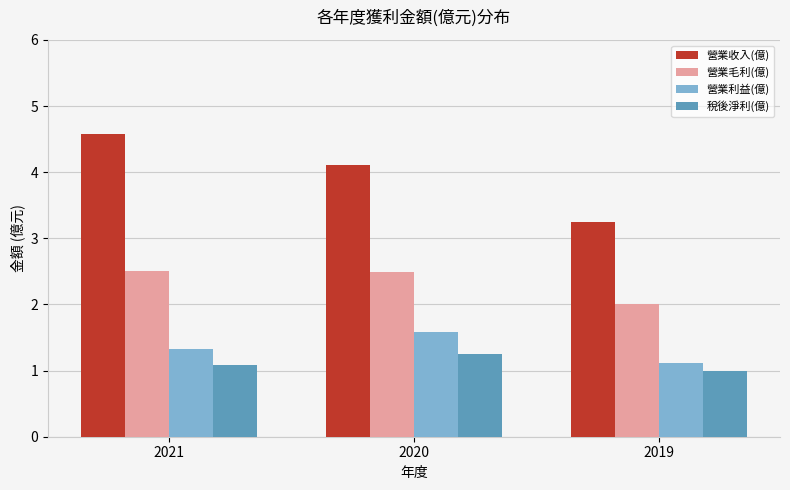

What is the spread (max minus min) of values at 2019?

2.3